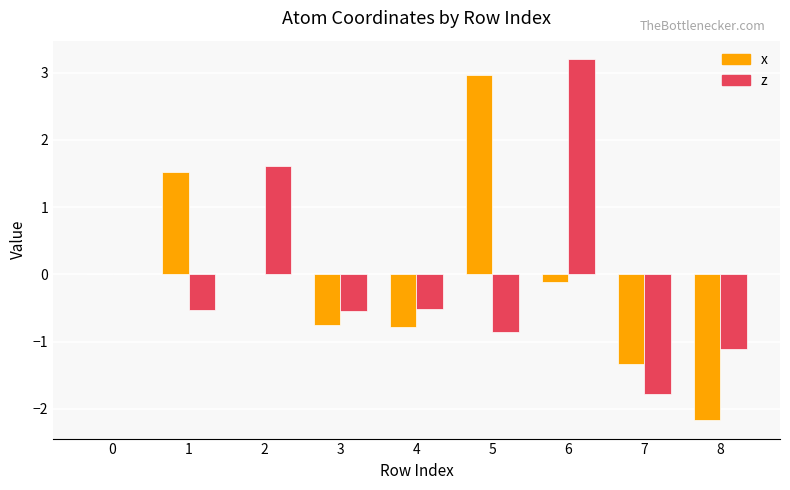

At which category is the sum across all series the highest?

6